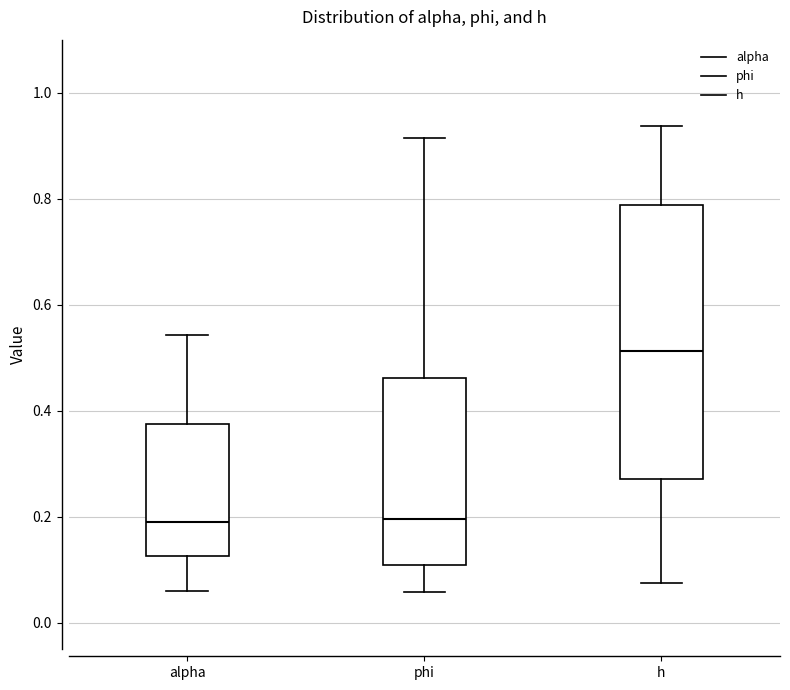

Reading left to right, read every box against the y-axis: the position of its median line, the range the box covers, and the ends of its whiskers. The values are not printed on the chart, so give them approximately, as read against the axis.

alpha: median 0.20, box 0.12 to 0.38, whiskers 0.06 to 0.54
phi: median 0.20, box 0.10 to 0.46, whiskers 0.06 to 0.92
h: median 0.52, box 0.28 to 0.78, whiskers 0.08 to 0.94